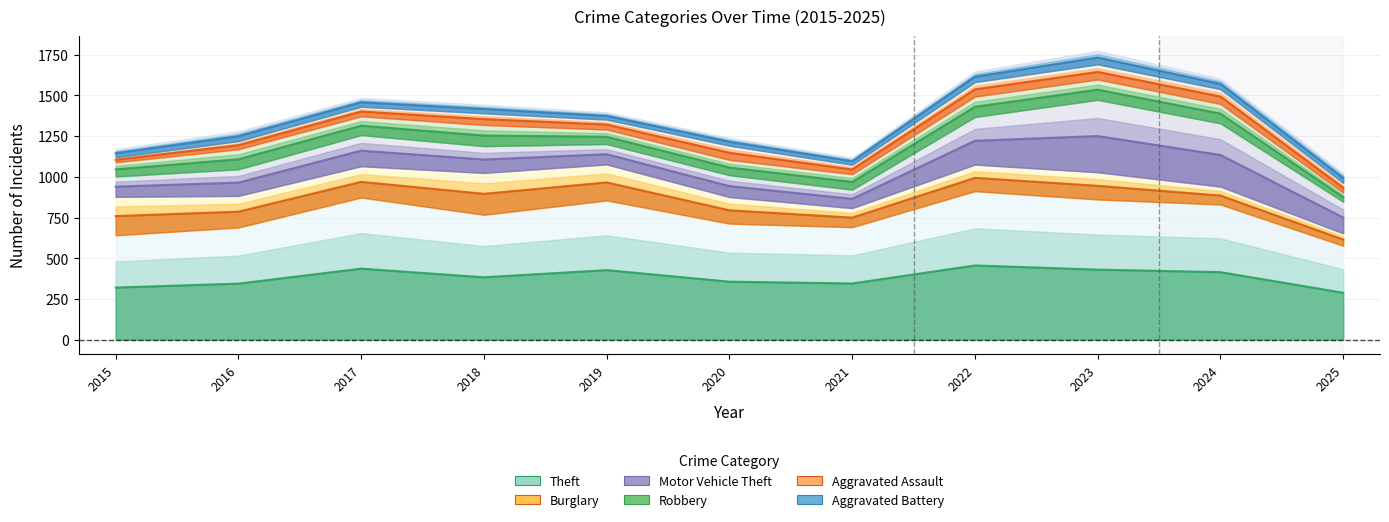

What is the difference between the second highest and second lowest values in the Theft series?

232